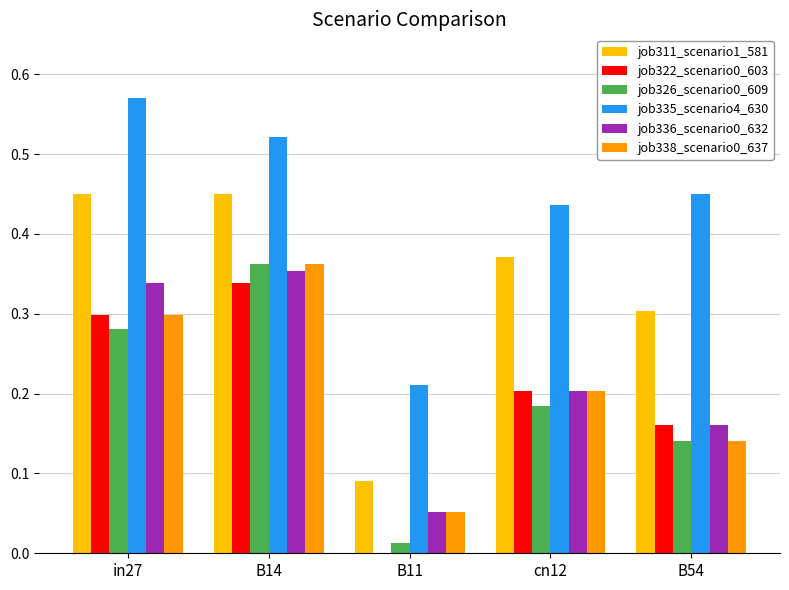

Which category has the highest value across all series?

in27